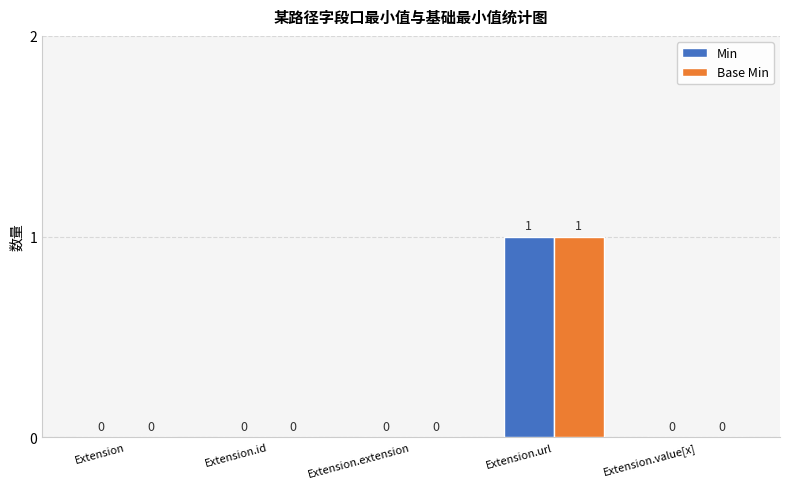

At which category is the sum across all series the highest?

Extension.url